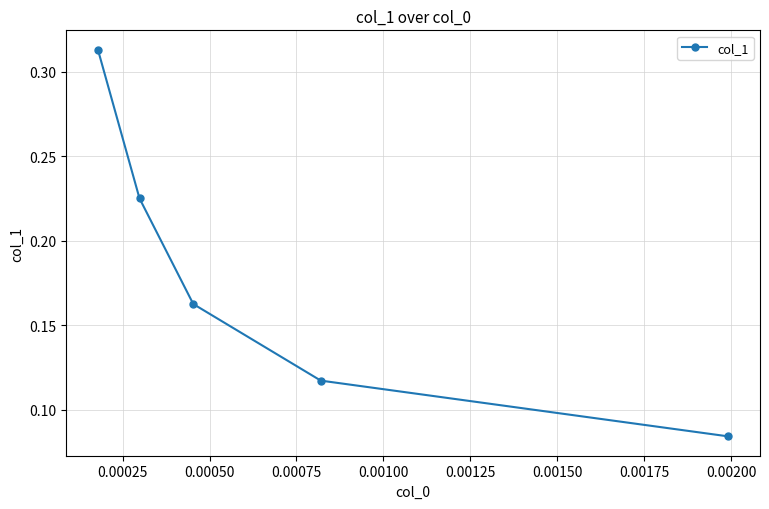

Count the number of categories in the chart.

5